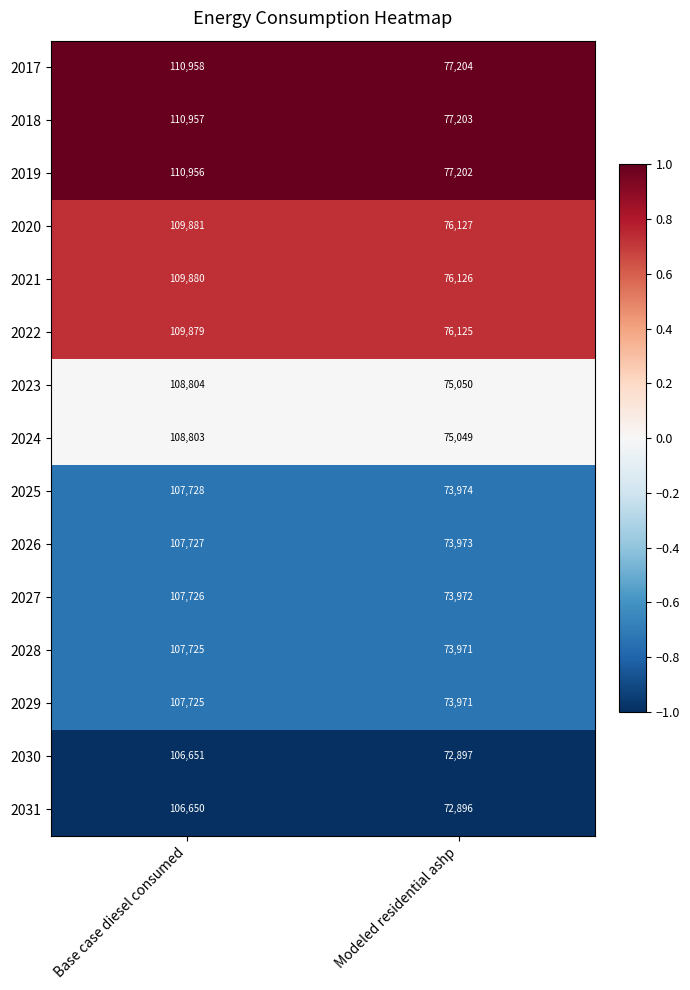

The 2028 series shows 69174 at Base case diesel consumed. True or false?

False